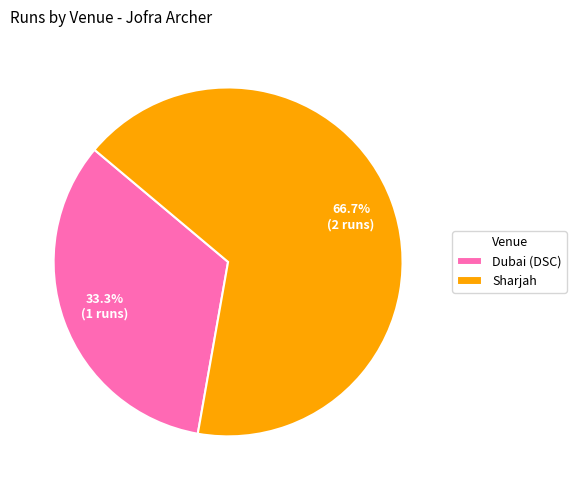

What is the largest slice in the pie chart?

Sharjah